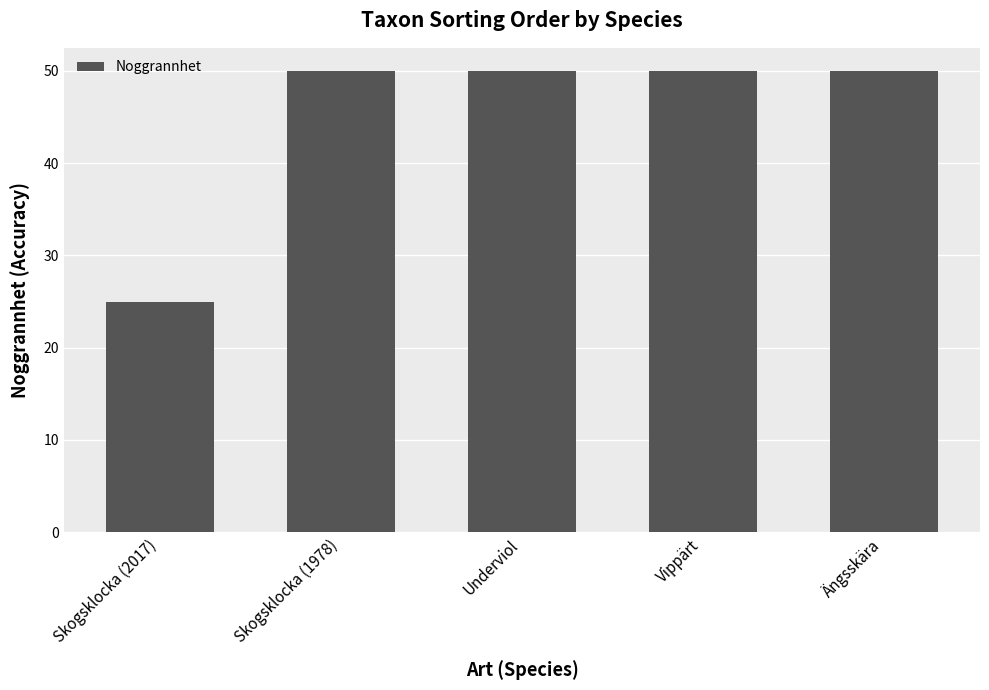

The chart shows a value of 25 at Skogsklocka (2017). True or false?

True